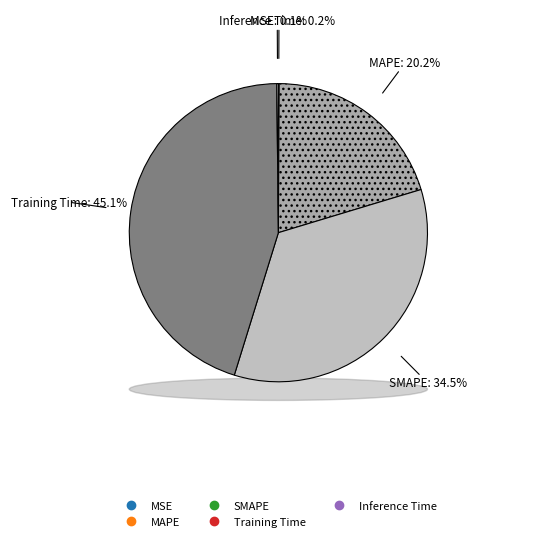

To the nearest percent, what is the combined percentage of MAPE and SMAPE?

55%